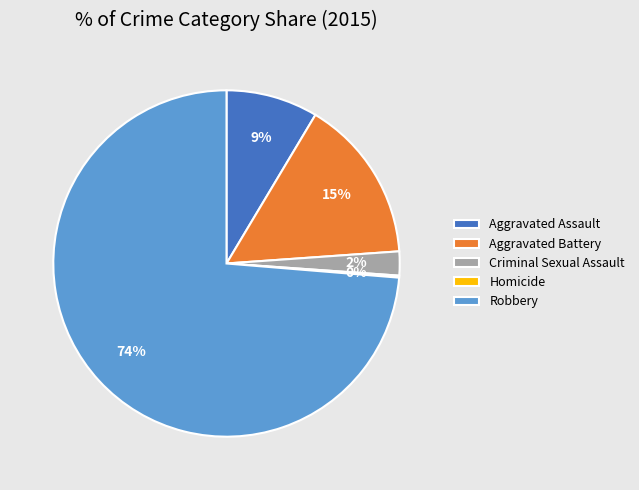

What percentage is the Criminal Sexual Assault slice, to the nearest percent?

2%